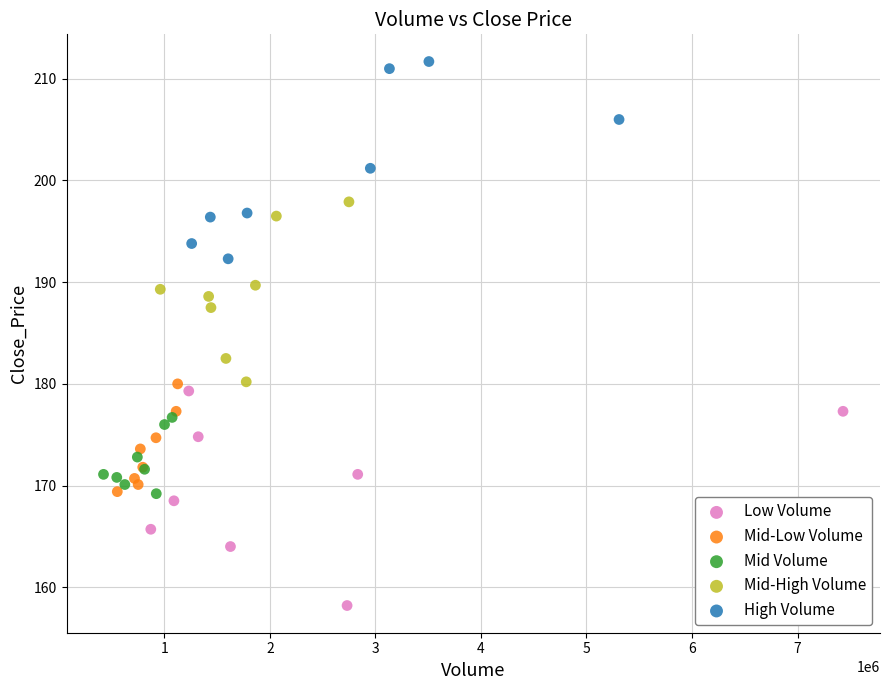

What are all the series names shown in the legend?

Low Volume, Mid-Low Volume, Mid Volume, Mid-High Volume, High Volume